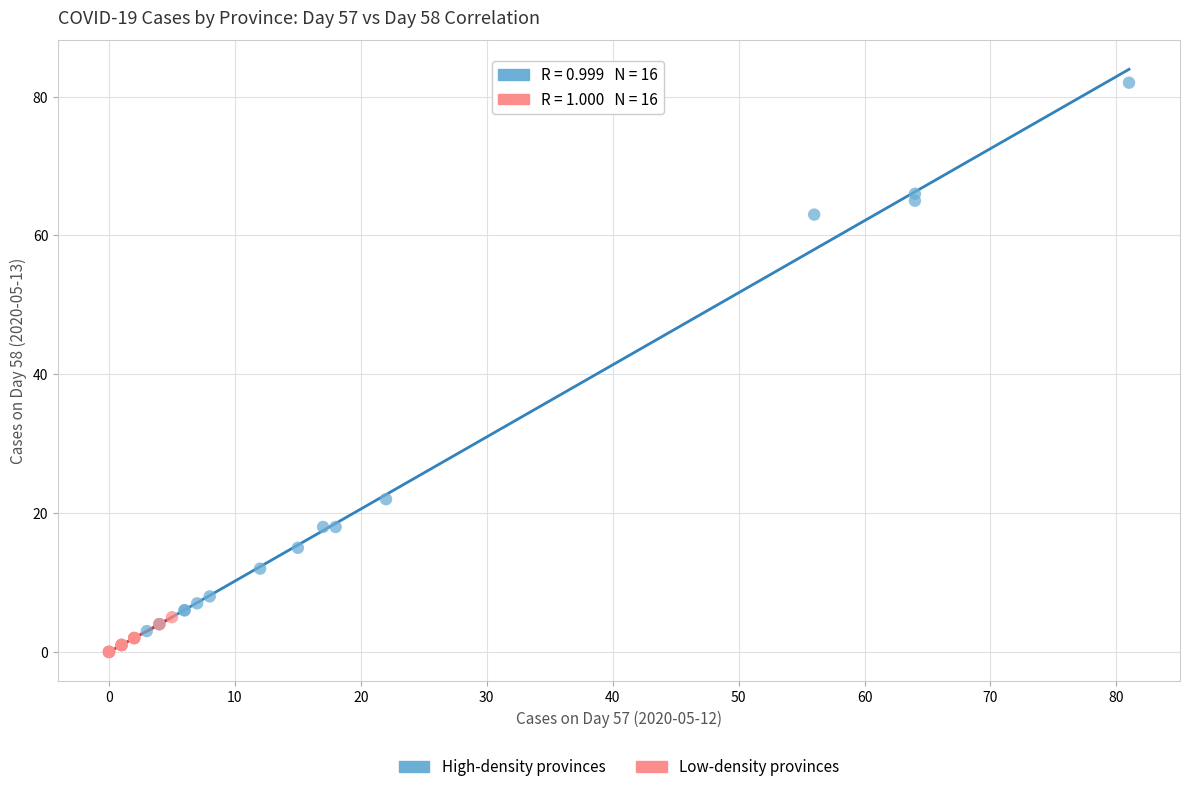

Which series reaches the maximum Y coordinate?

High-density provinces